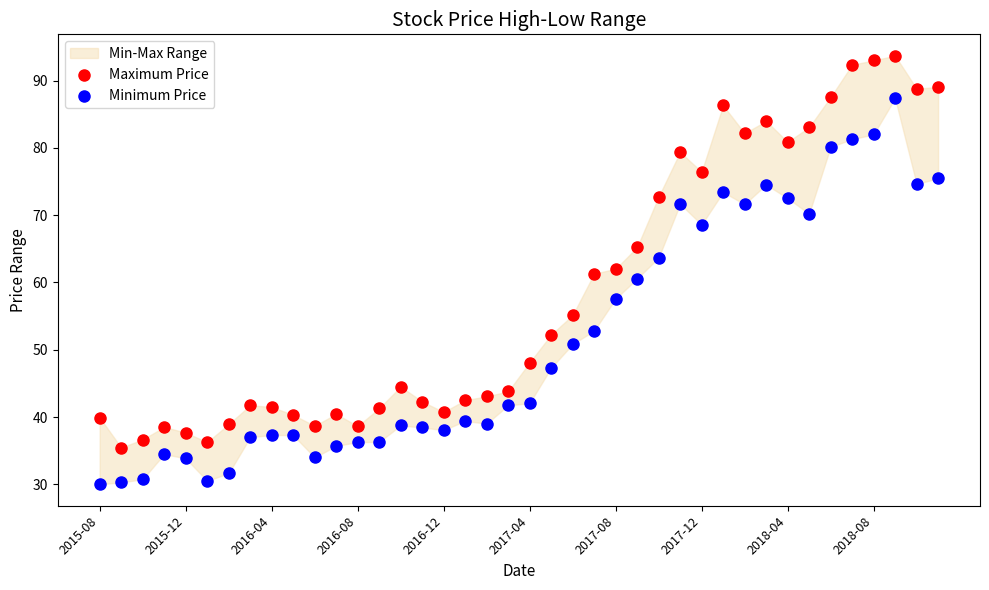

Which series contains the highest Y value?

Maximum Price